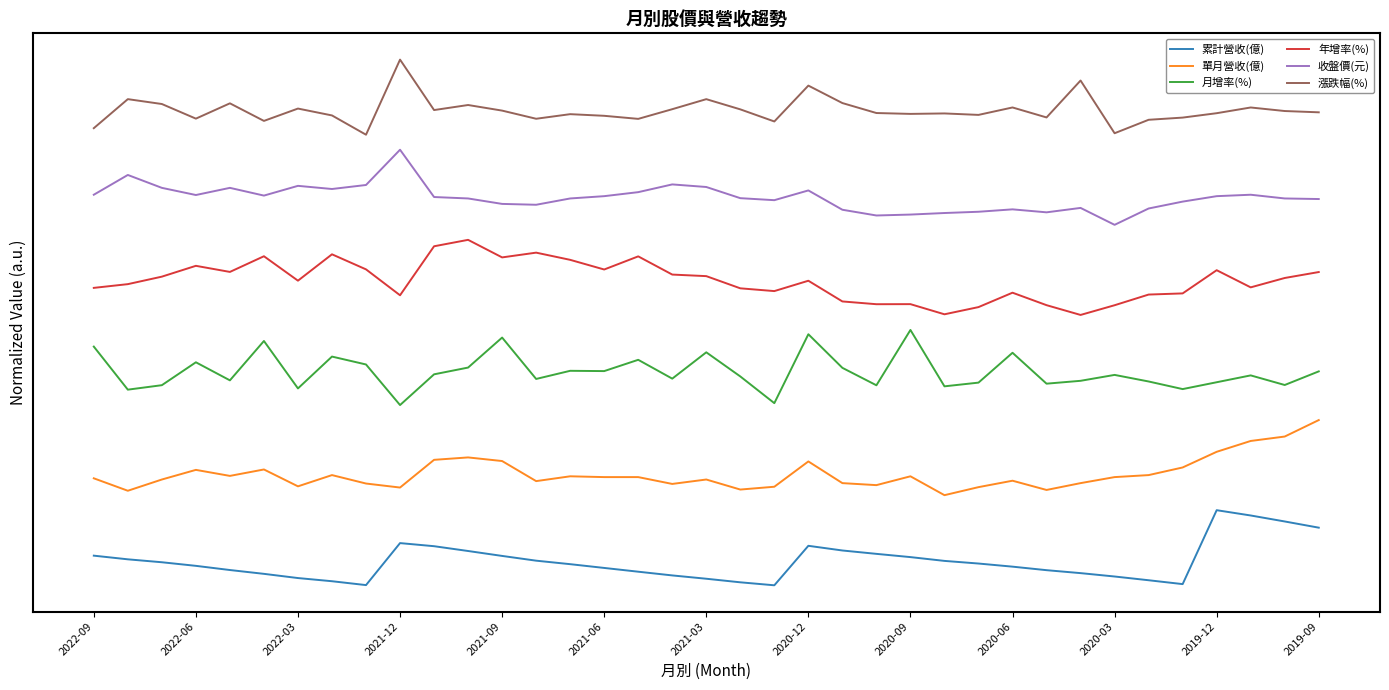

List the series in order of their overall mean, highest first.

漲跌幅(%), 收盤價(元), 年增率(%), 月增率(%), 單月營收(億), 累計營收(億)